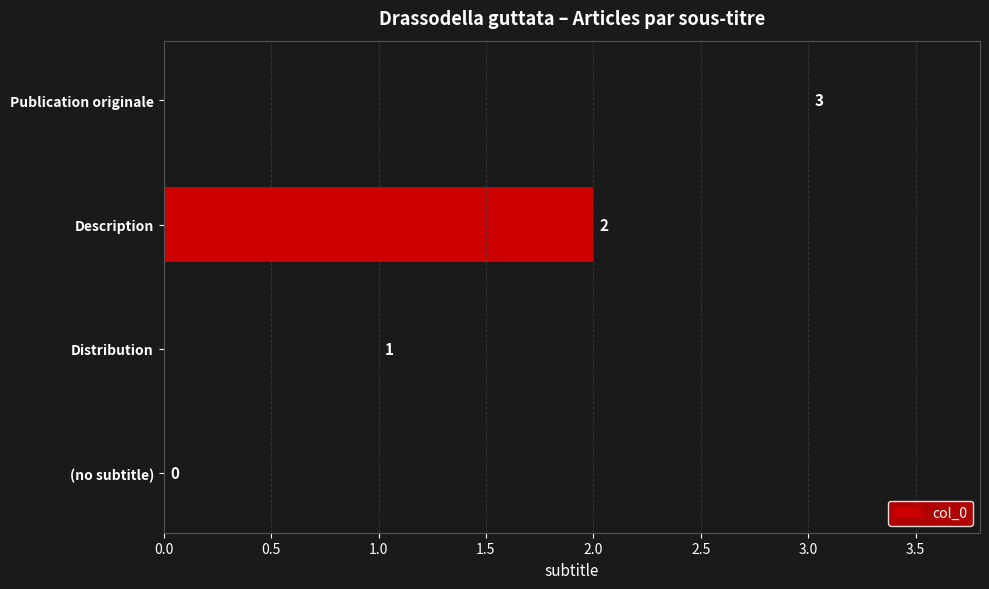

Are the bars grouped side by side (vs. stacked)?

No